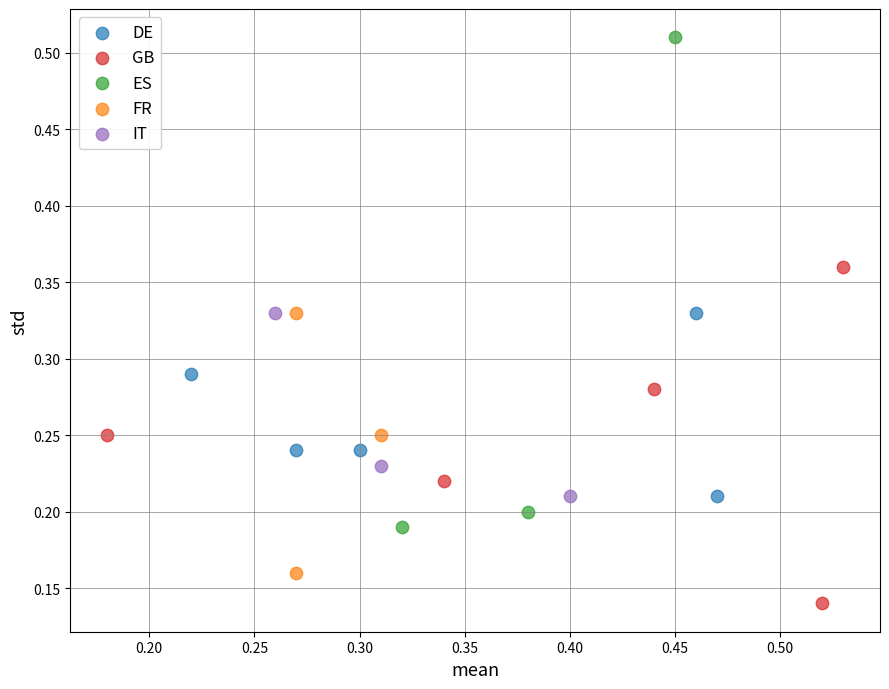

Which series has the largest Y range (max minus min)?

ES